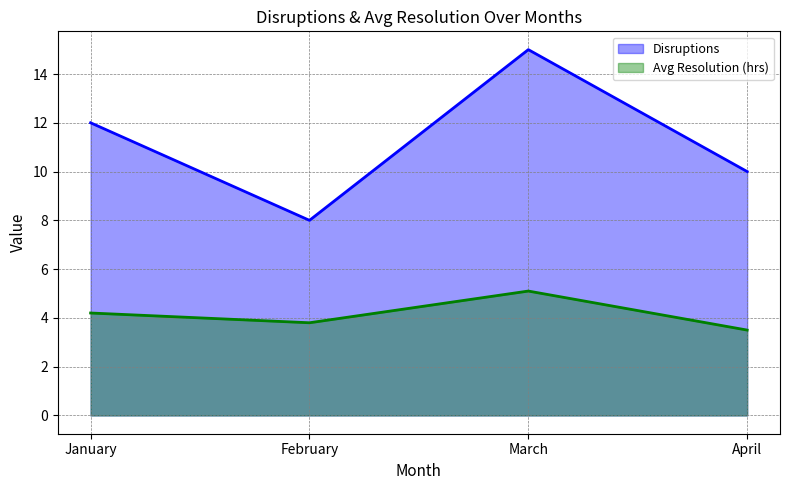

What is the total value across all series at January?

16.2